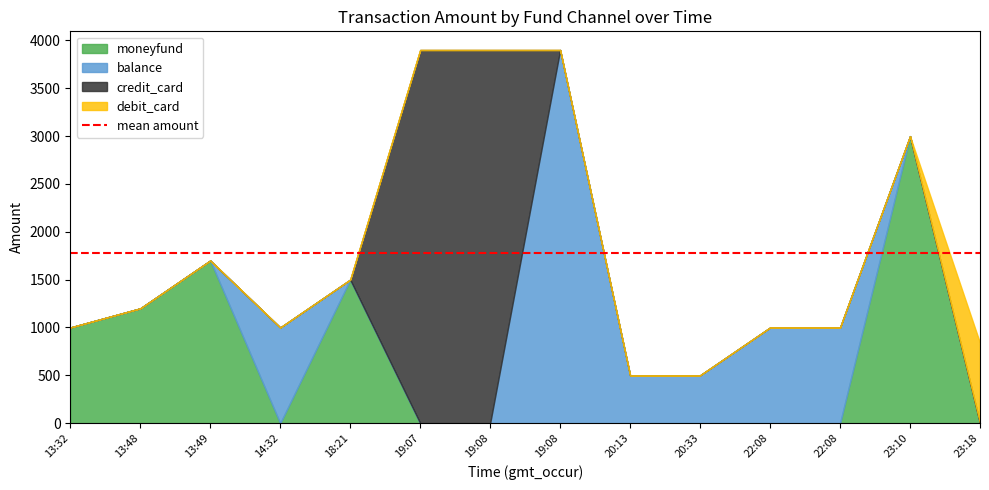

Rank the series at 19:08 from highest to lowest value.

credit_card, moneyfund, balance, debit_card